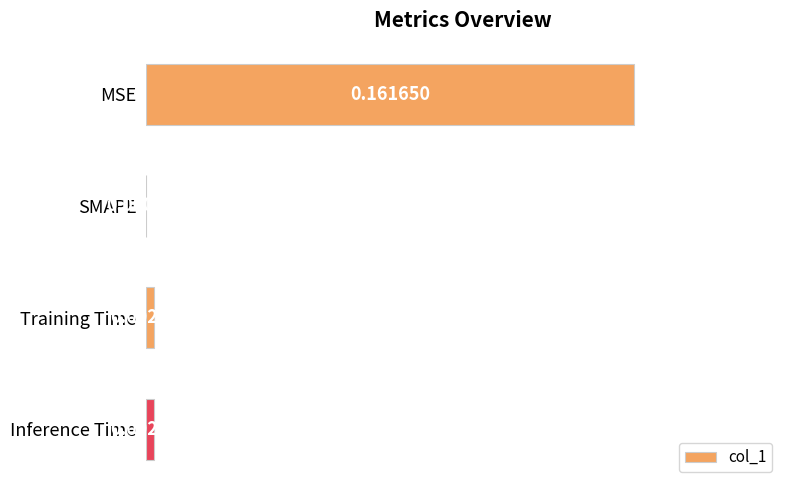

Which category has the highest value across all series?

MSE